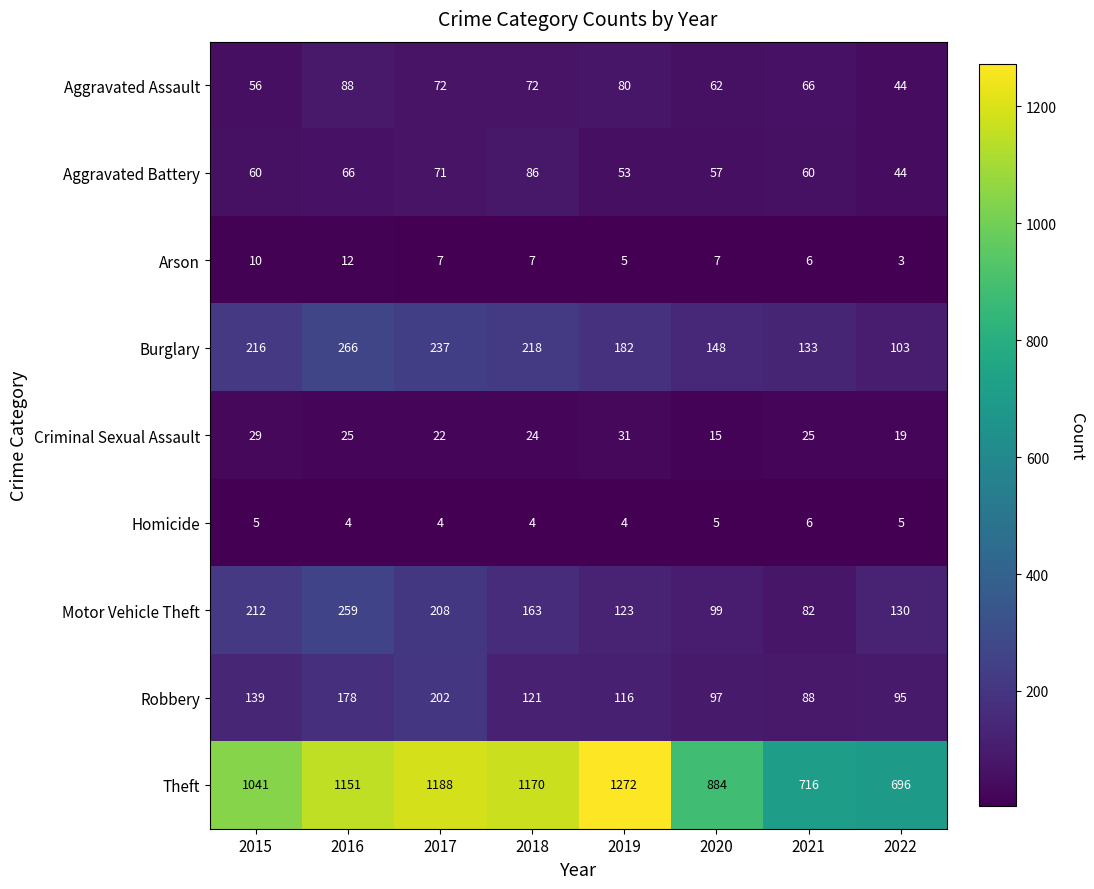

How many Arson values are between 6 and 10?

5